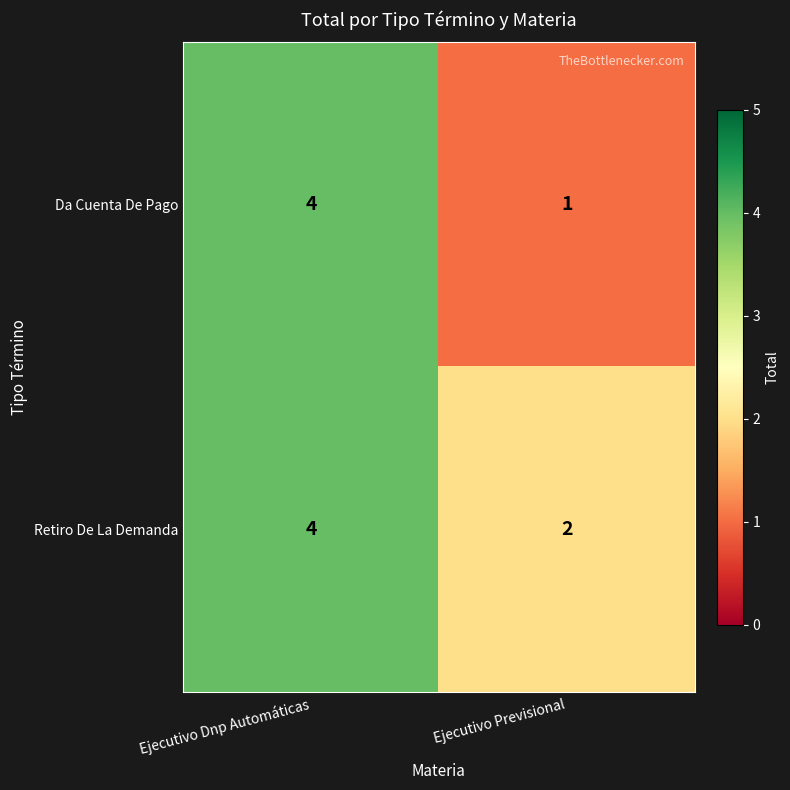

What is the sum of the Da Cuenta De Pago values at Ejecutivo Dnp Automáticas and Ejecutivo Previsional?

5